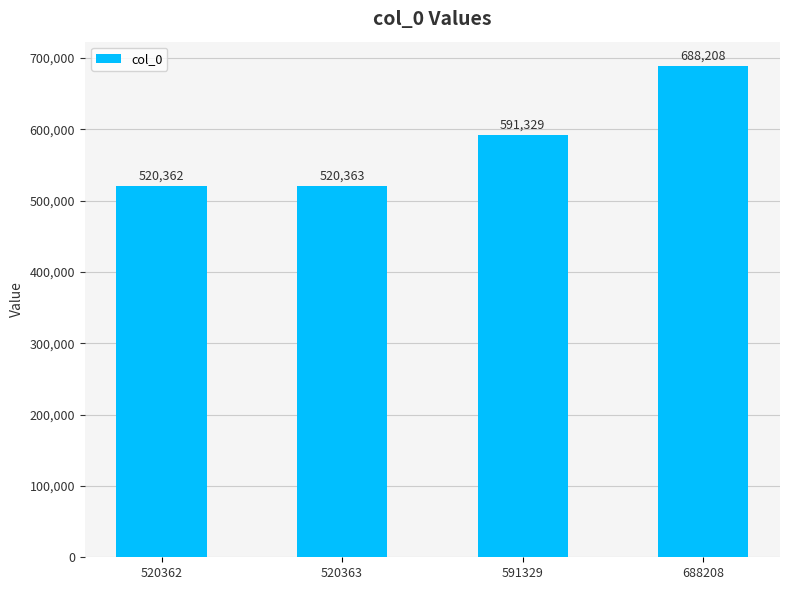

At which label is the value closest to 604285?

591329